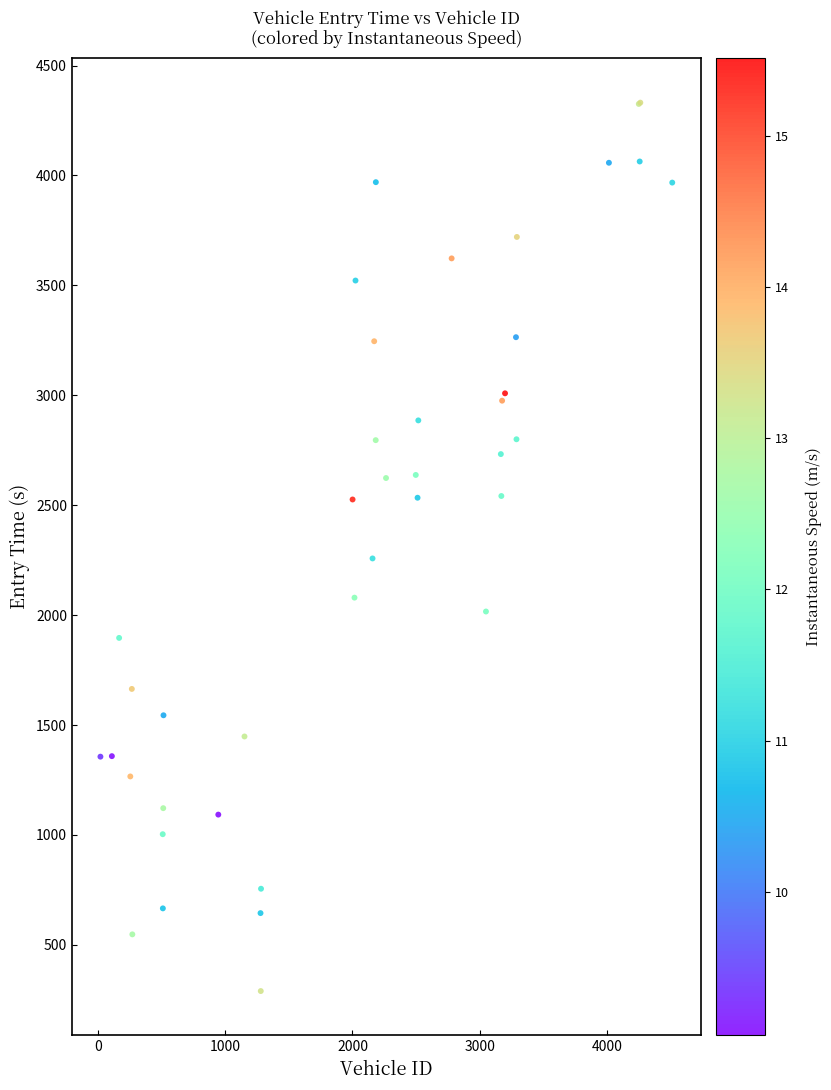

What Y value in the scatter plot is closest to 2310?

2257.8